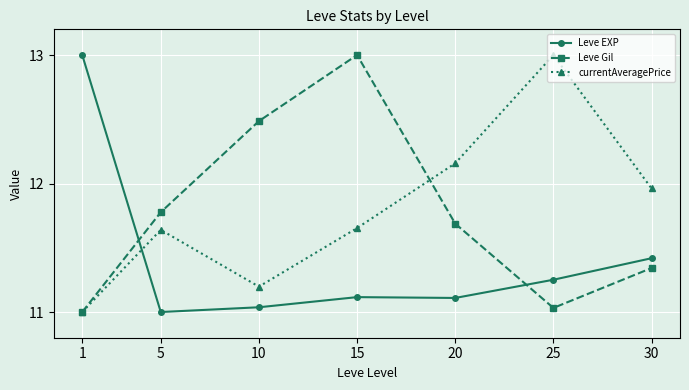

Between 10 and 30, which series saw the biggest shift?

Leve Gil